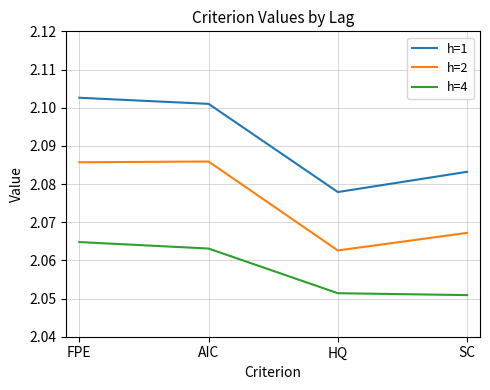

The value of h=2 at AIC is 0.4. True or false?

False